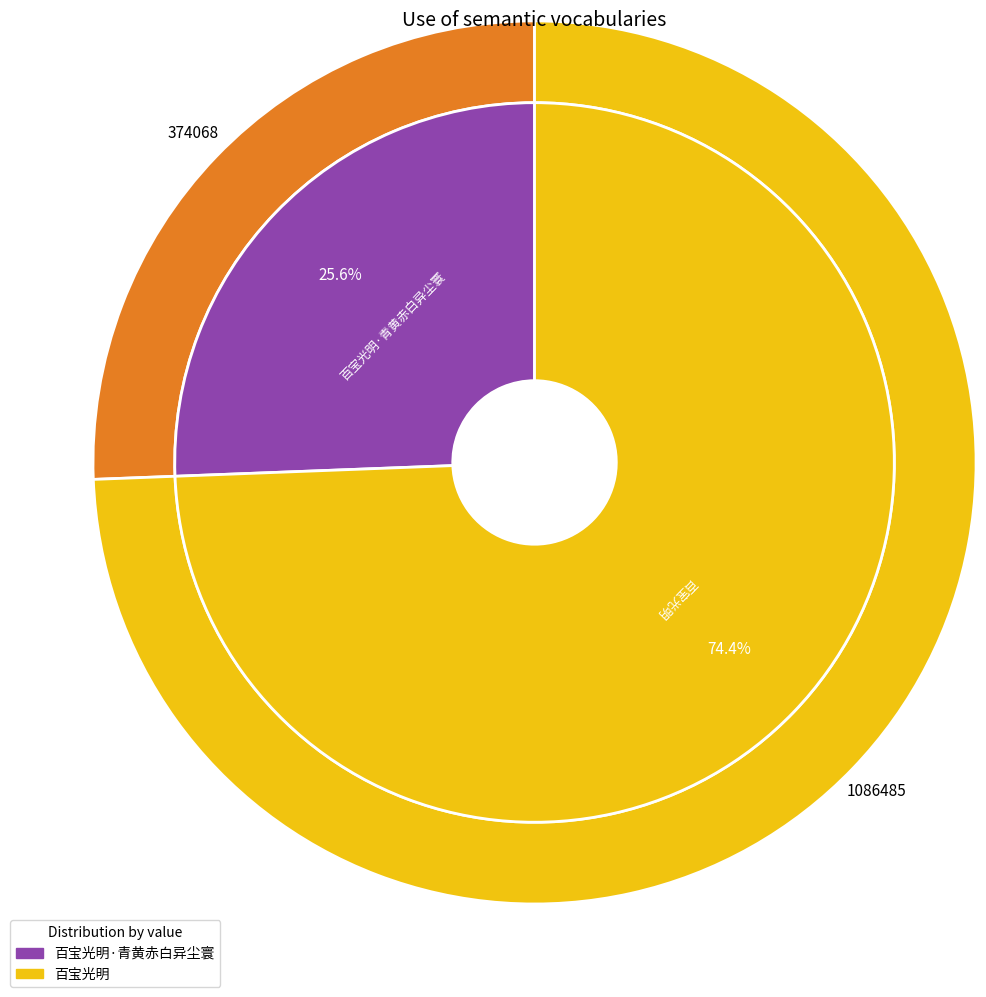

Rank the categories by value from lowest to highest.

百宝光明·青黄赤白异尘寰, 百宝光明